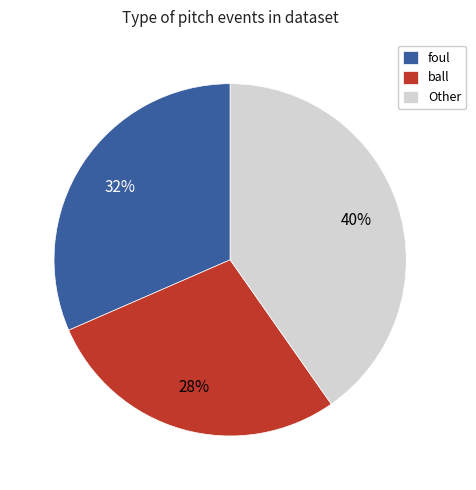

Rank the categories by value from highest to lowest.

Other, foul, ball